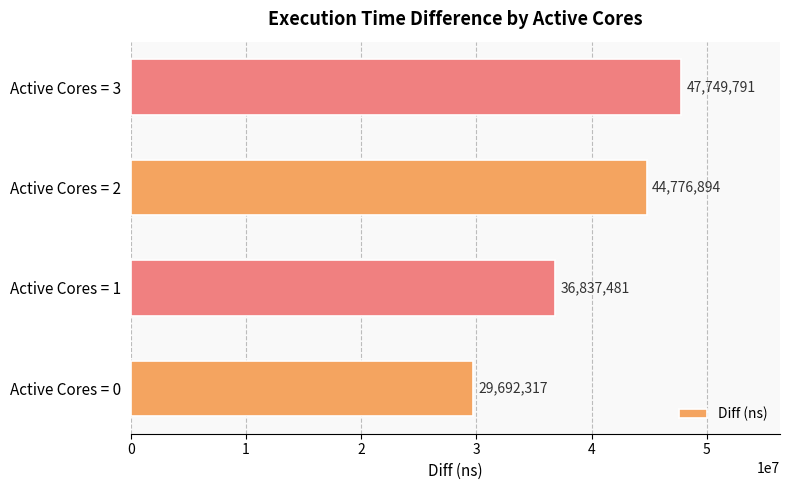

Reading bottom to top, list all the values displayed in this chart.

29692317	36837481	44776894	47749791